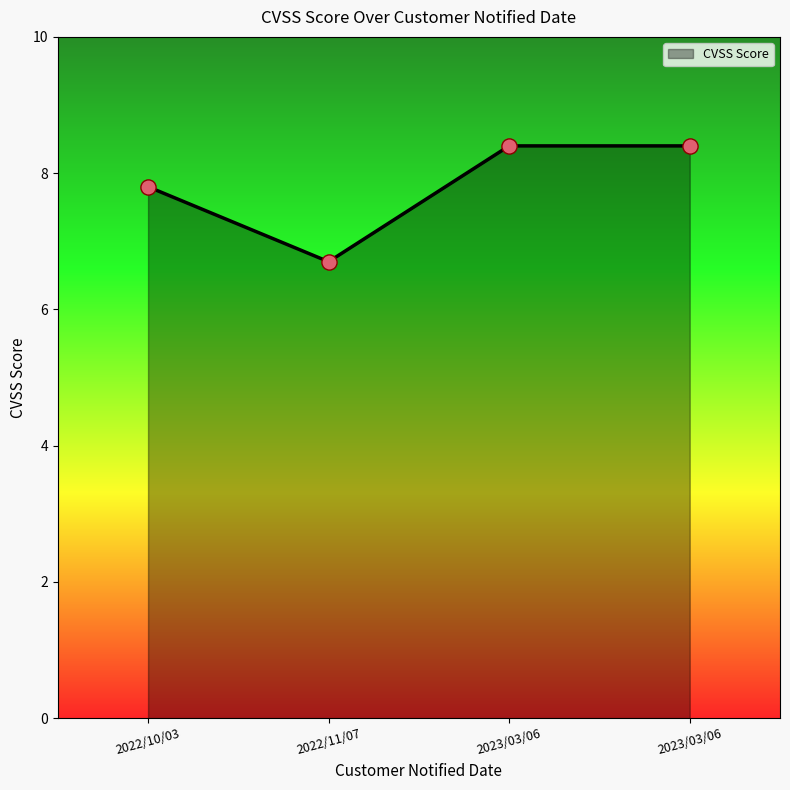

How many lines are shown in the chart?

1